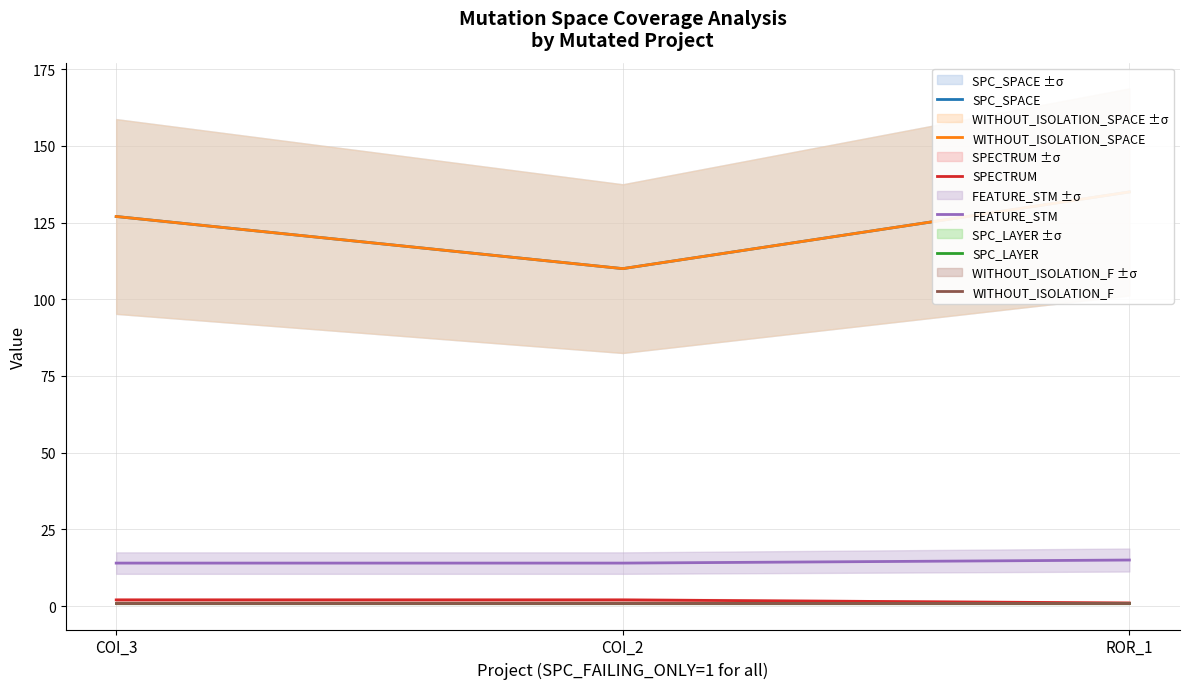

What is the label of the 2nd point from the left?

COI_2